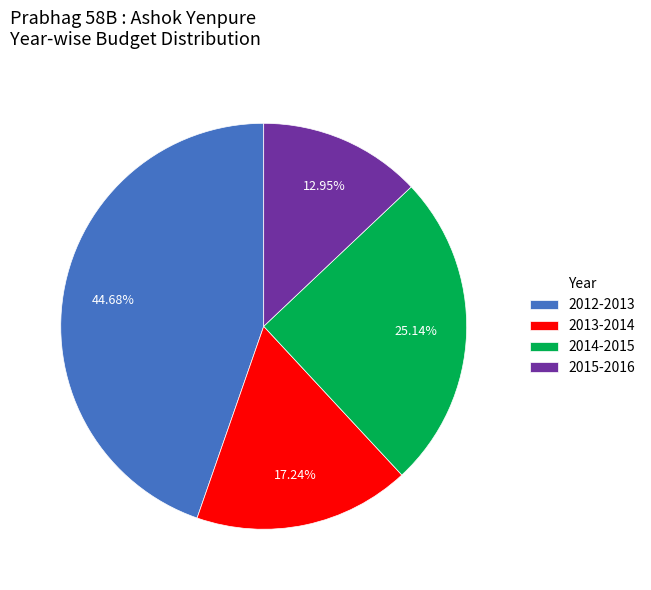

Count the number of slices in the pie.

4